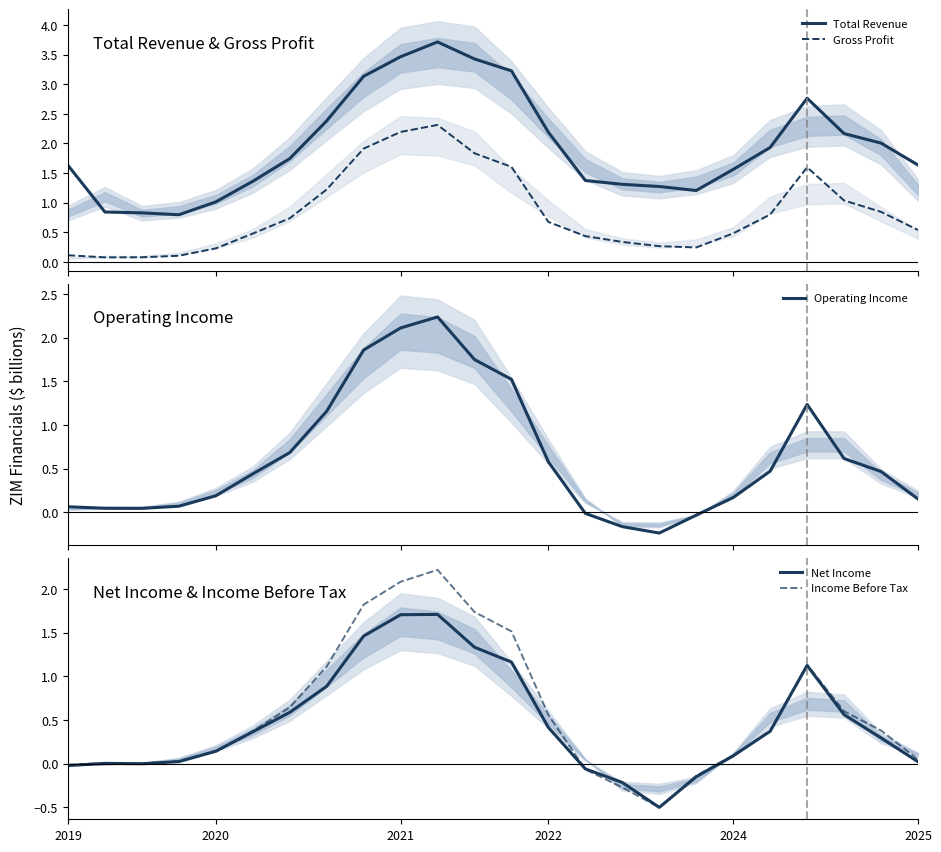

What is the average value of the Operating Income series?

0.6